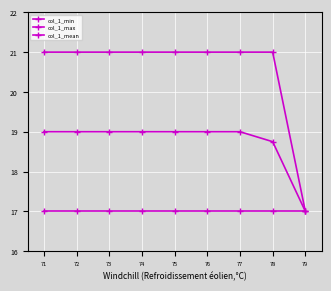

How many distinct data groups are displayed?

3